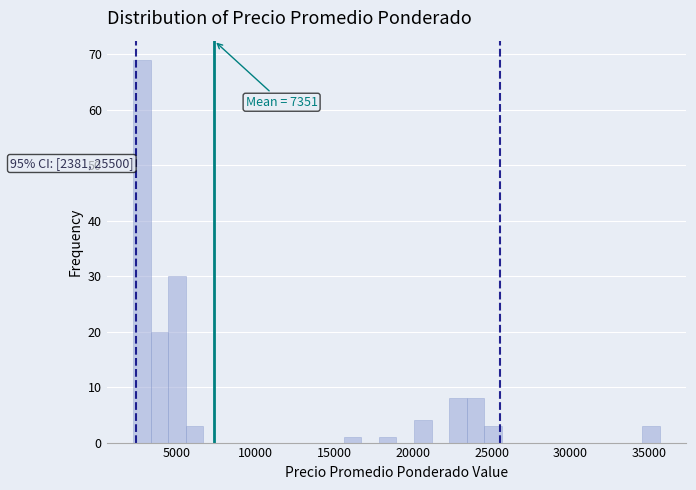

Read against the x-axis, roughly where is the centre of the tallest bar?

3000